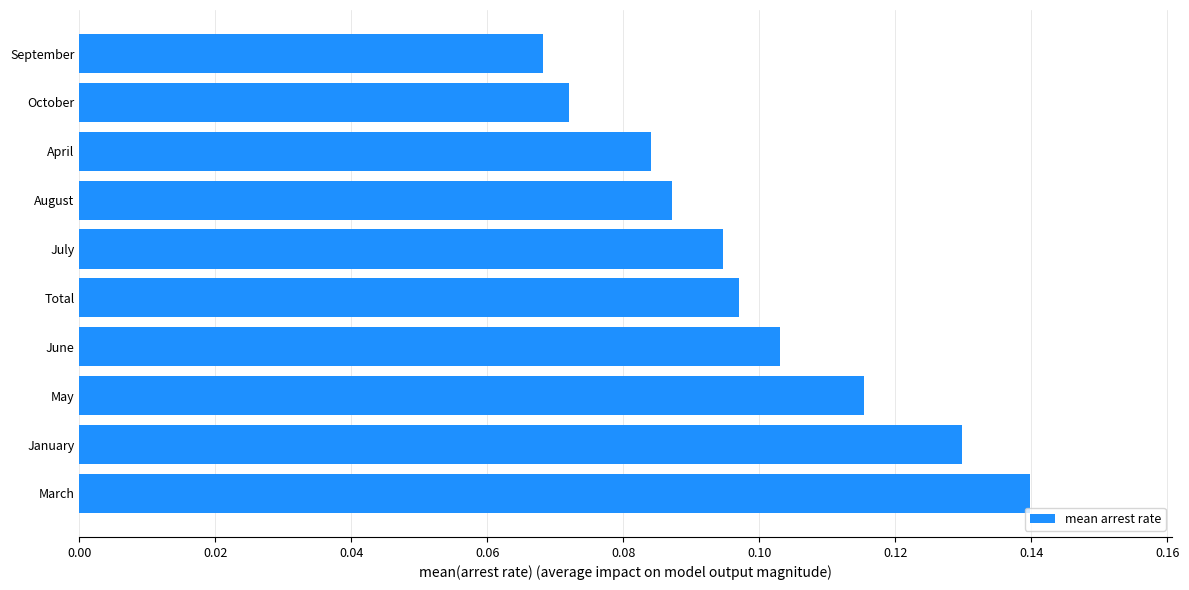

How many series are shown in this chart?

1